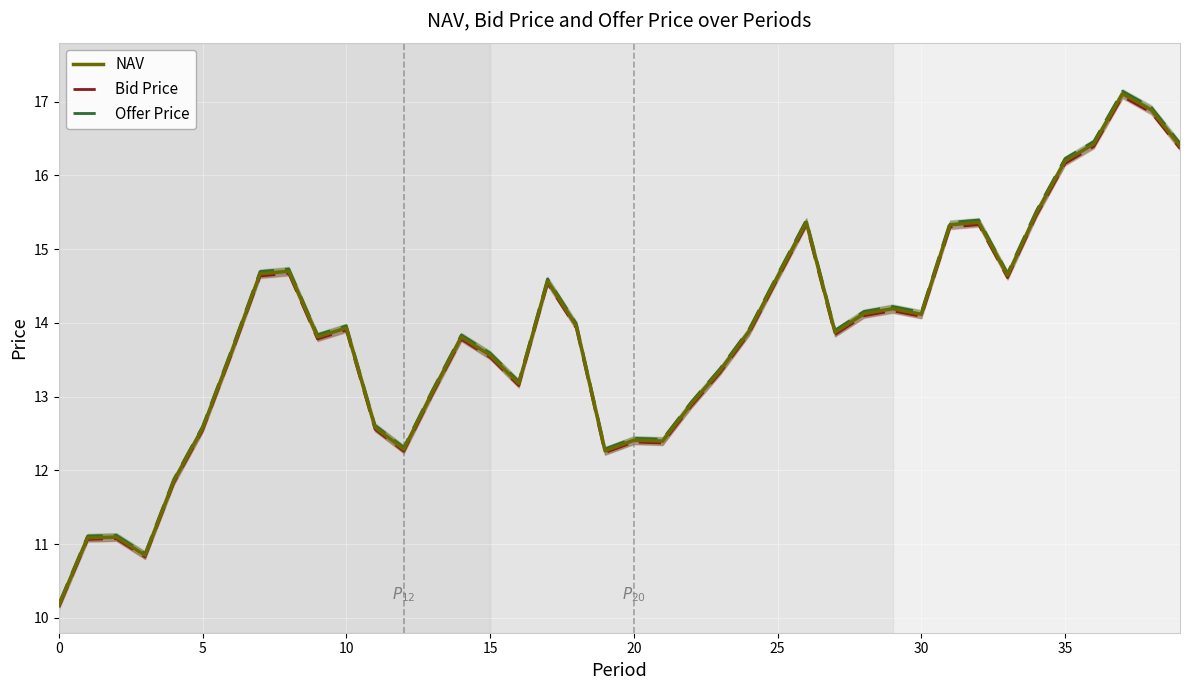

True or false: Offer Price has a value of 24.2 at 29.

False